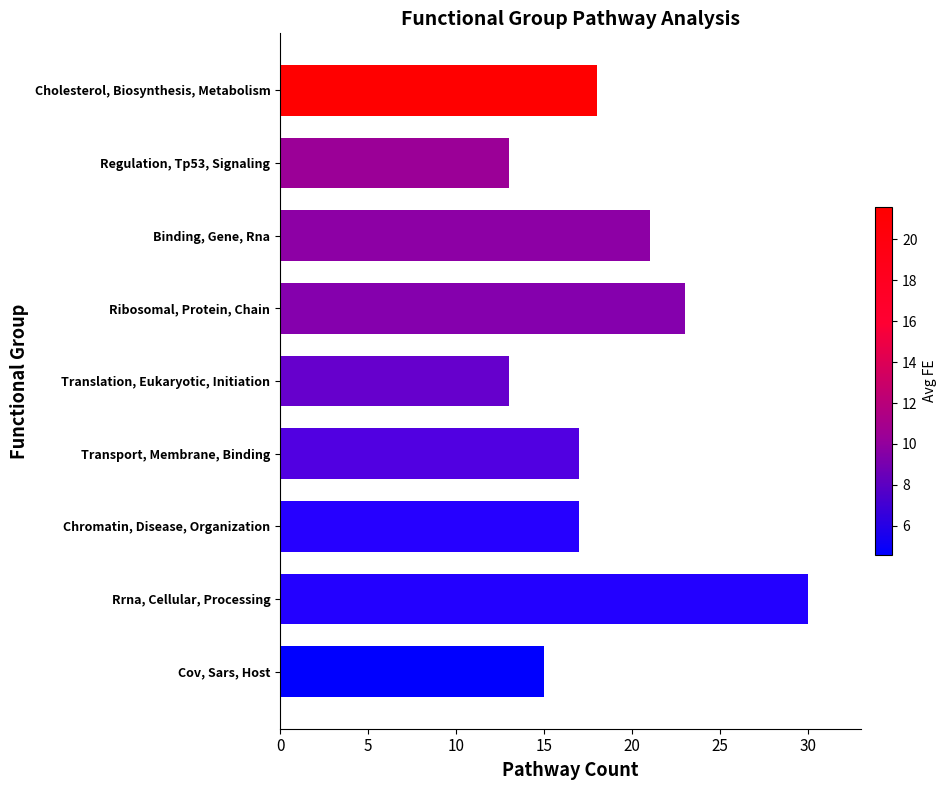

How many bars are there in total?

9